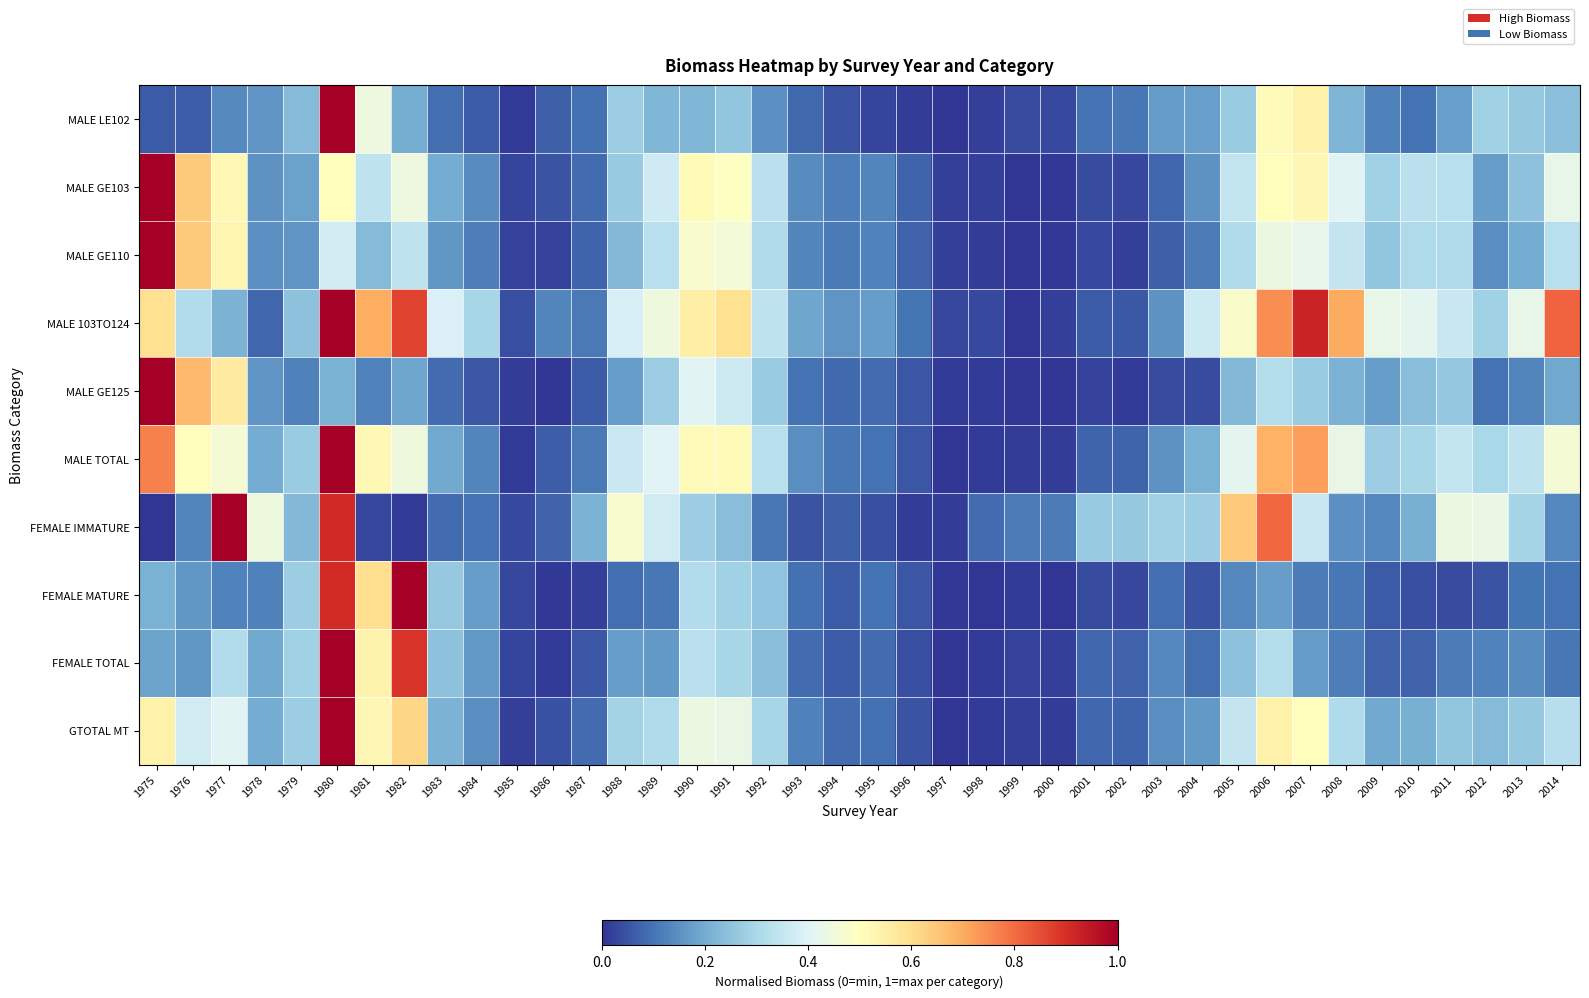

Which category has the highest value across all series?

1980